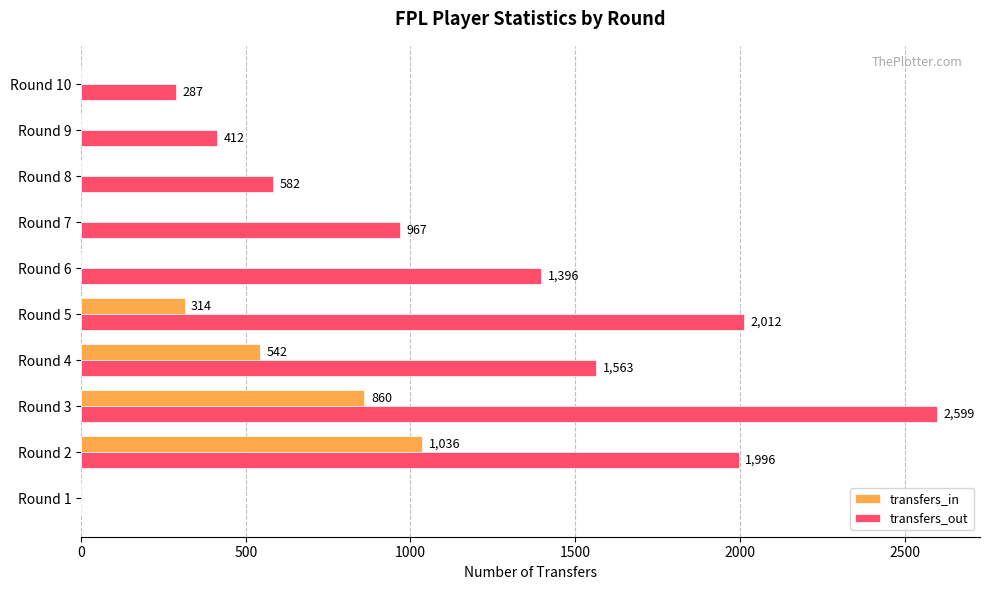

What is the sum of the transfers_out values at Round 1 and Round 4?

1563